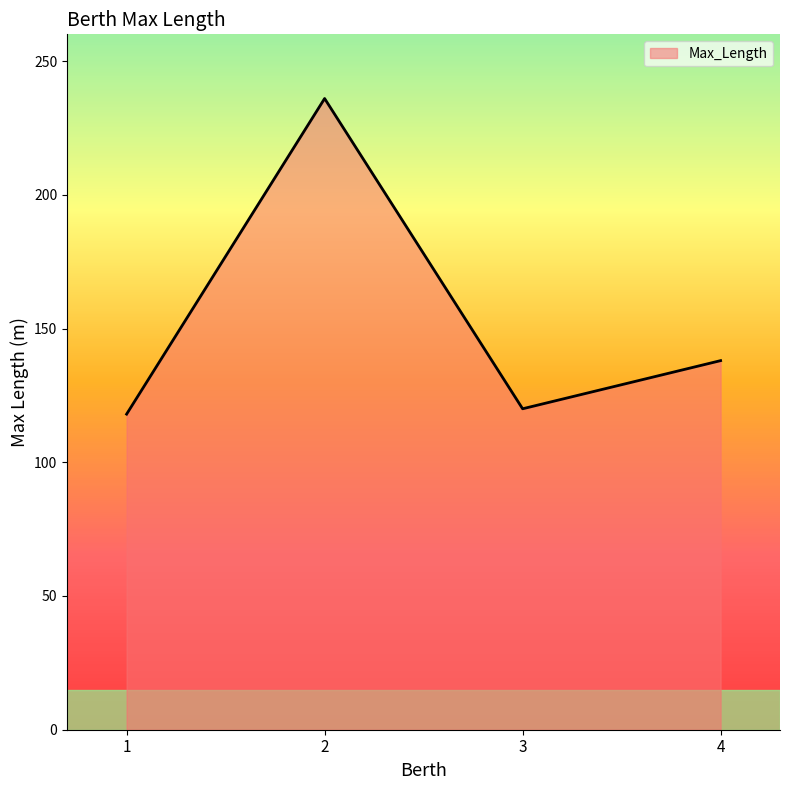

True or false: the data shows 138 at 4.

True